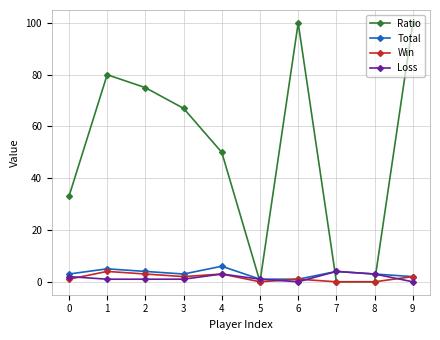

What is the spread (max minus min) of values at 6?

100